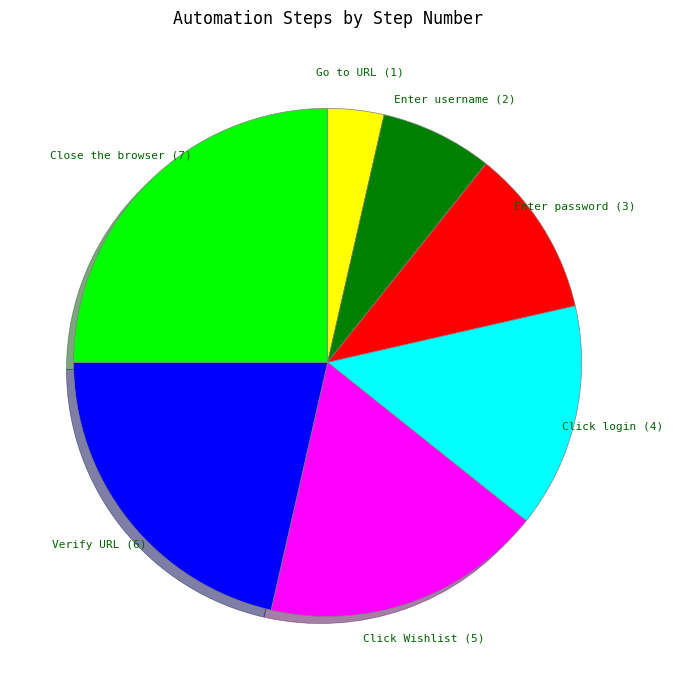

How many segments does this pie chart have?

7